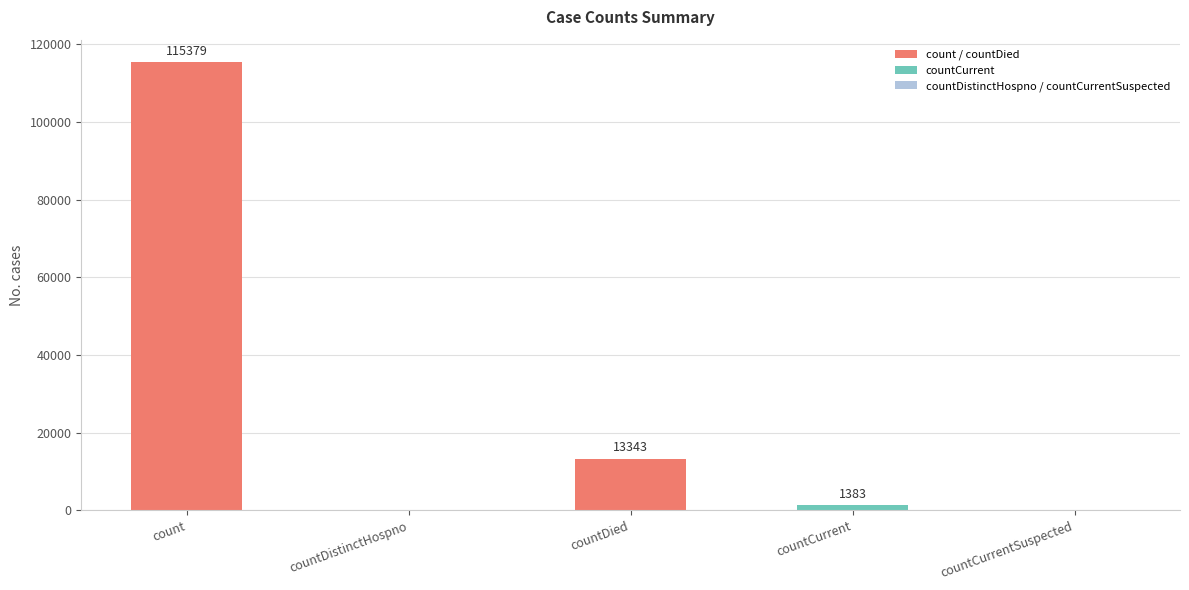

What is the change in value from count to countCurrentSuspected?

-115379